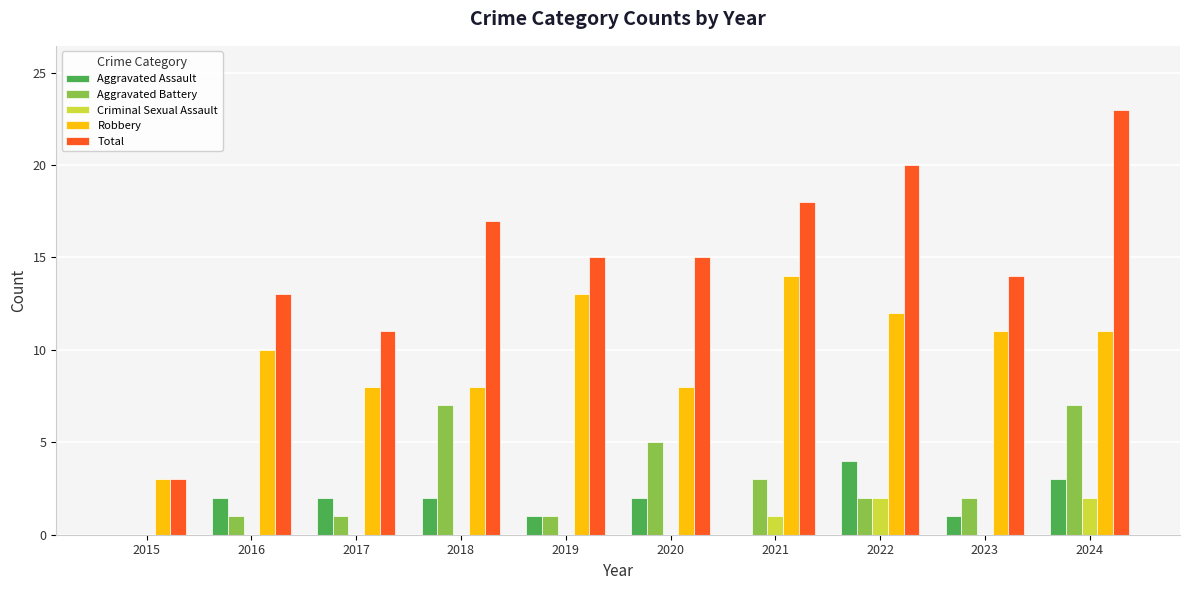

What is the sum of the Robbery values at 2016 and 2017?

18